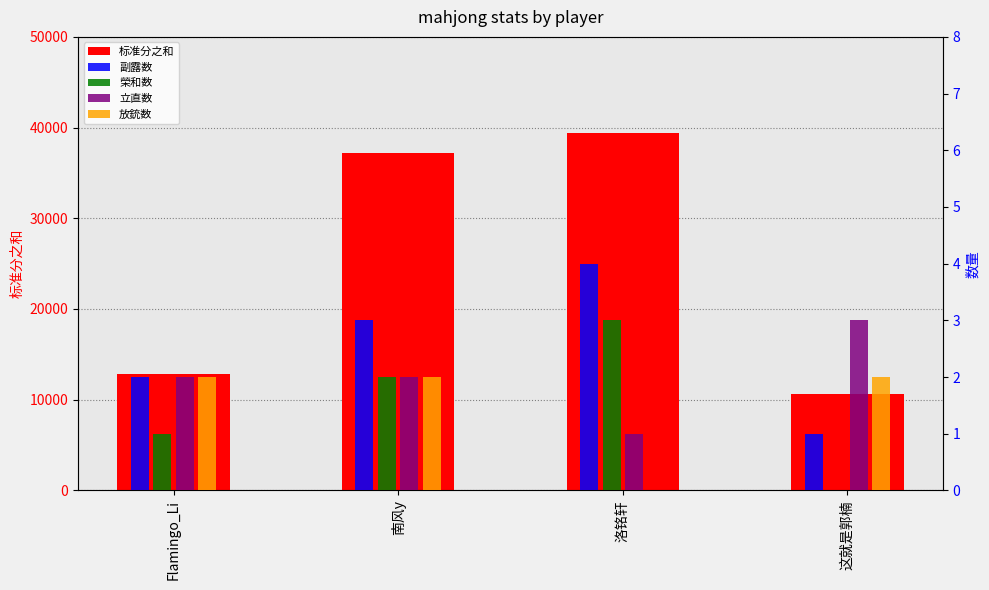

Rank the series by their maximum value, from highest to lowest.

标准分之和, 副露数, 榮和数, 立直数, 放銃数